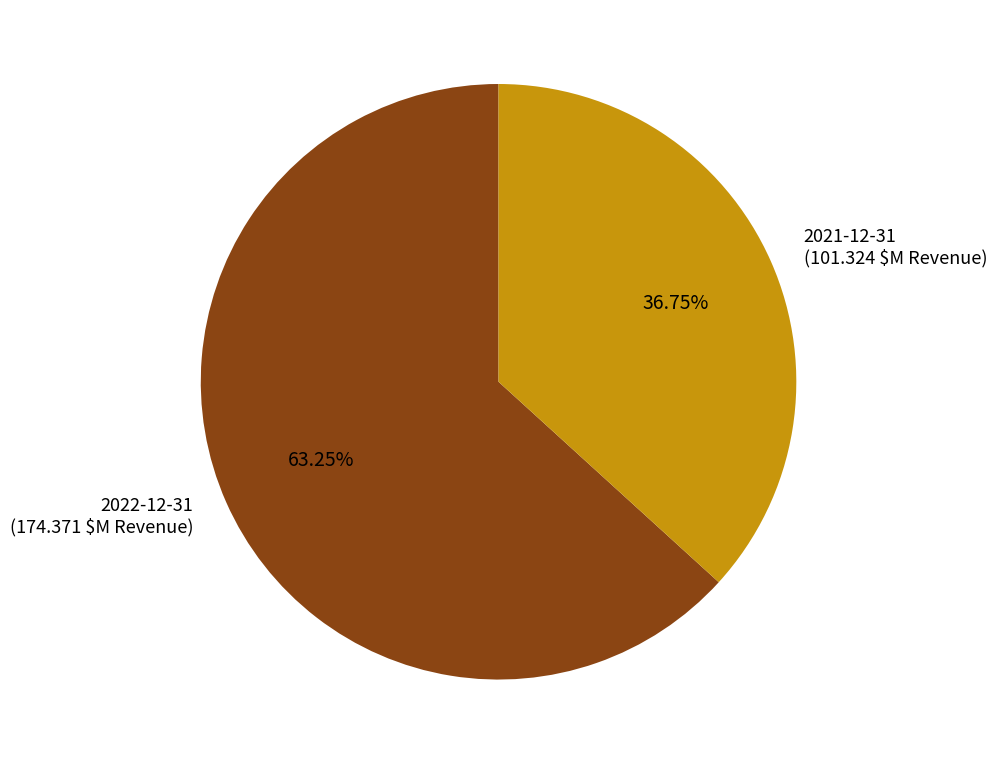

Which slice represents more than half of the pie?

2022-12-31 (174.371 $M Revenue)